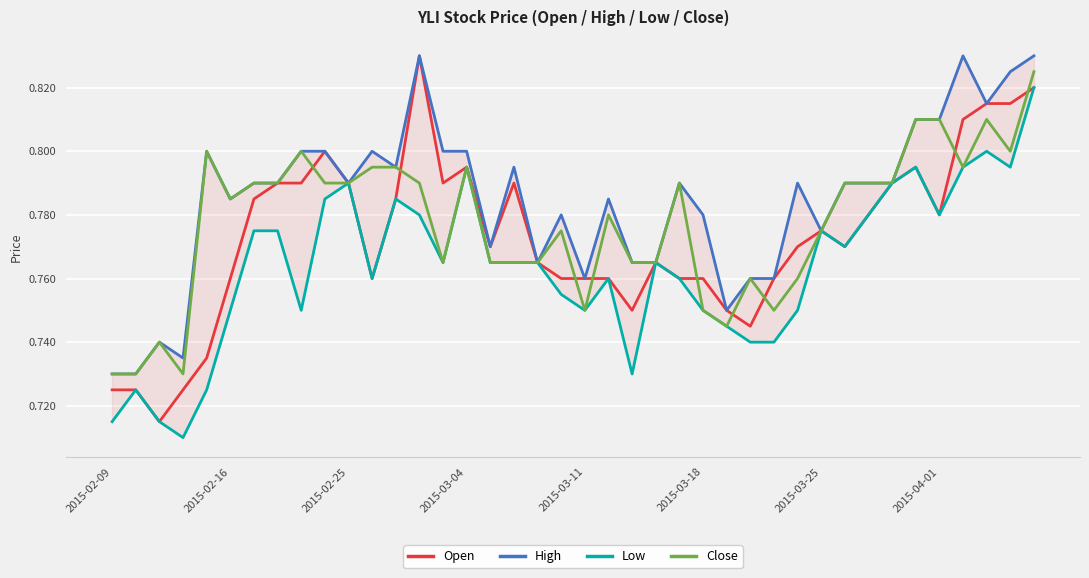

The value of High at 36 is 1.3. True or false?

False